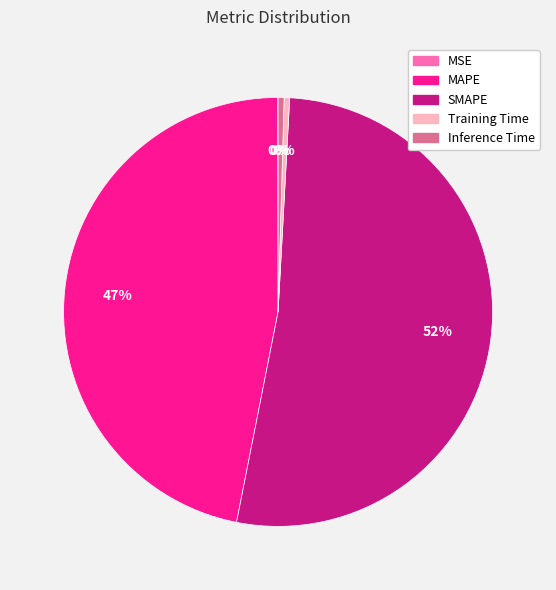

Is it true that MAPE is 47% of the pie?

True